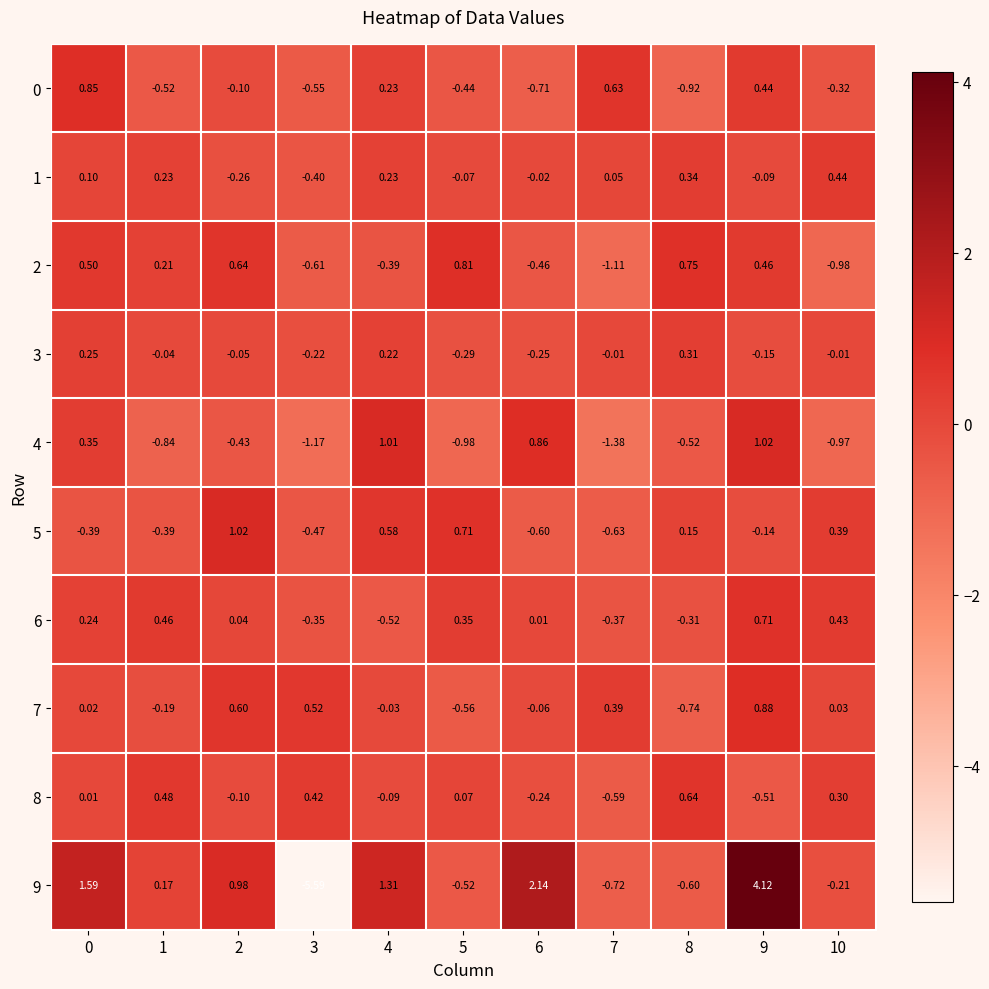

How many values in the 8 series exceed 0?

6